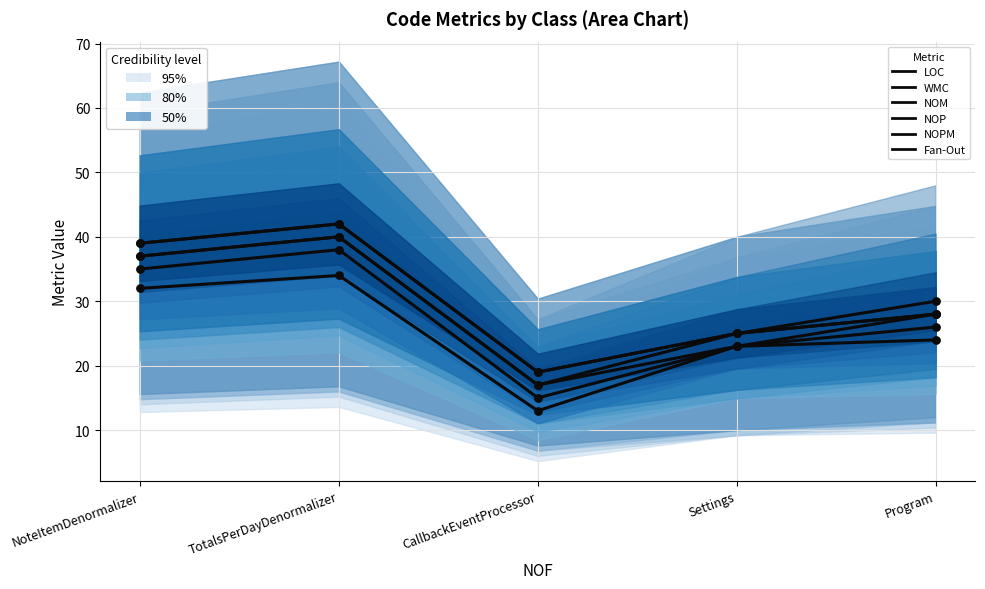

Which series reaches the minimum Y coordinate?

LOC